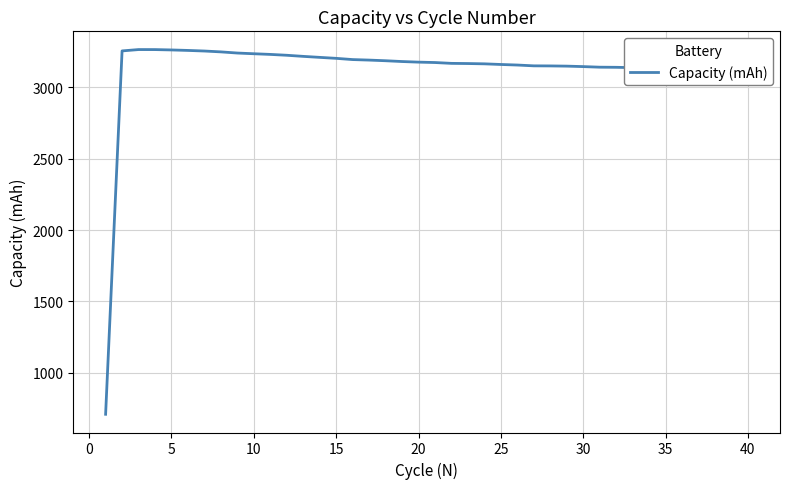

What is the smallest value displayed?

708.2